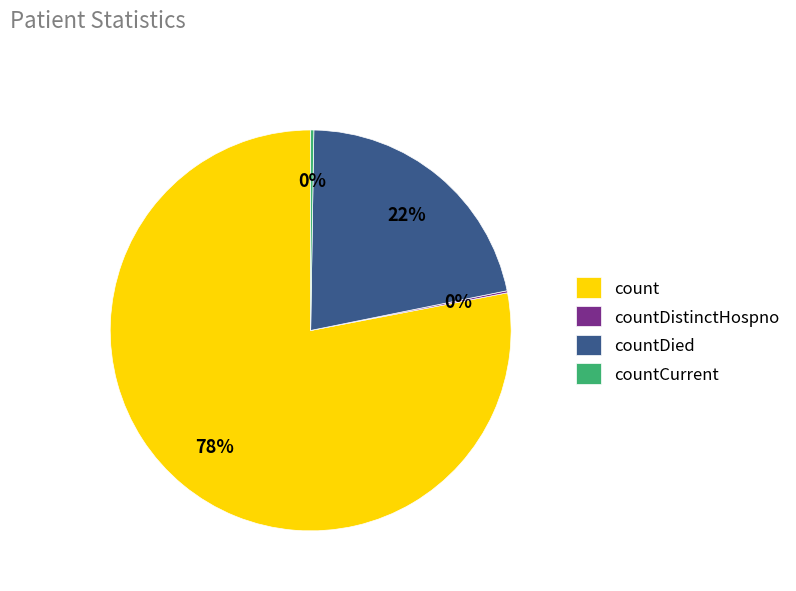

True or false: count accounts for 78% of the total.

True